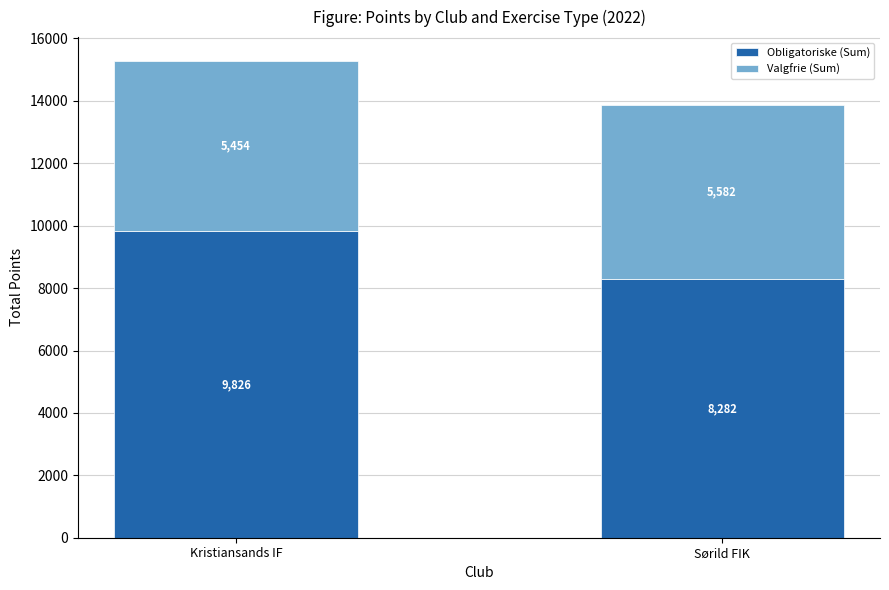

What is the lowest value of the Obligatoriske (Sum) series?

8282